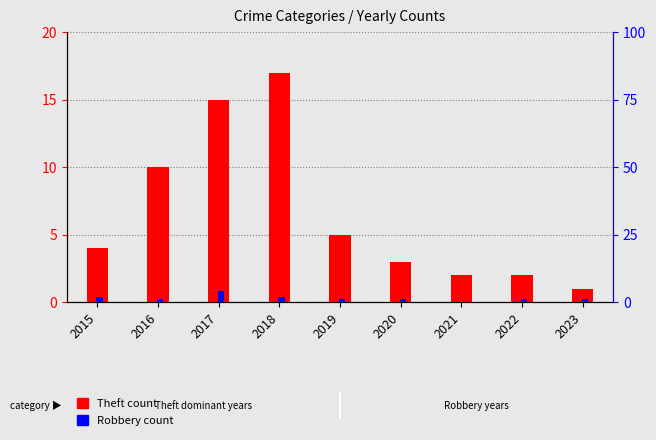

How many values in the Theft count series exceed 4?

4